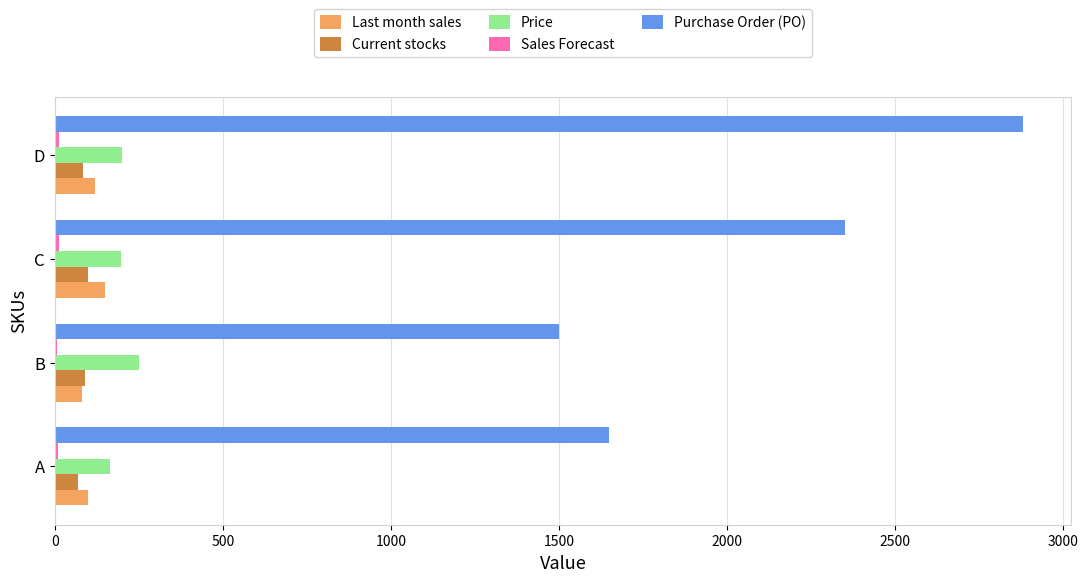

Between B and C, which series saw the biggest shift?

Purchase Order (PO)